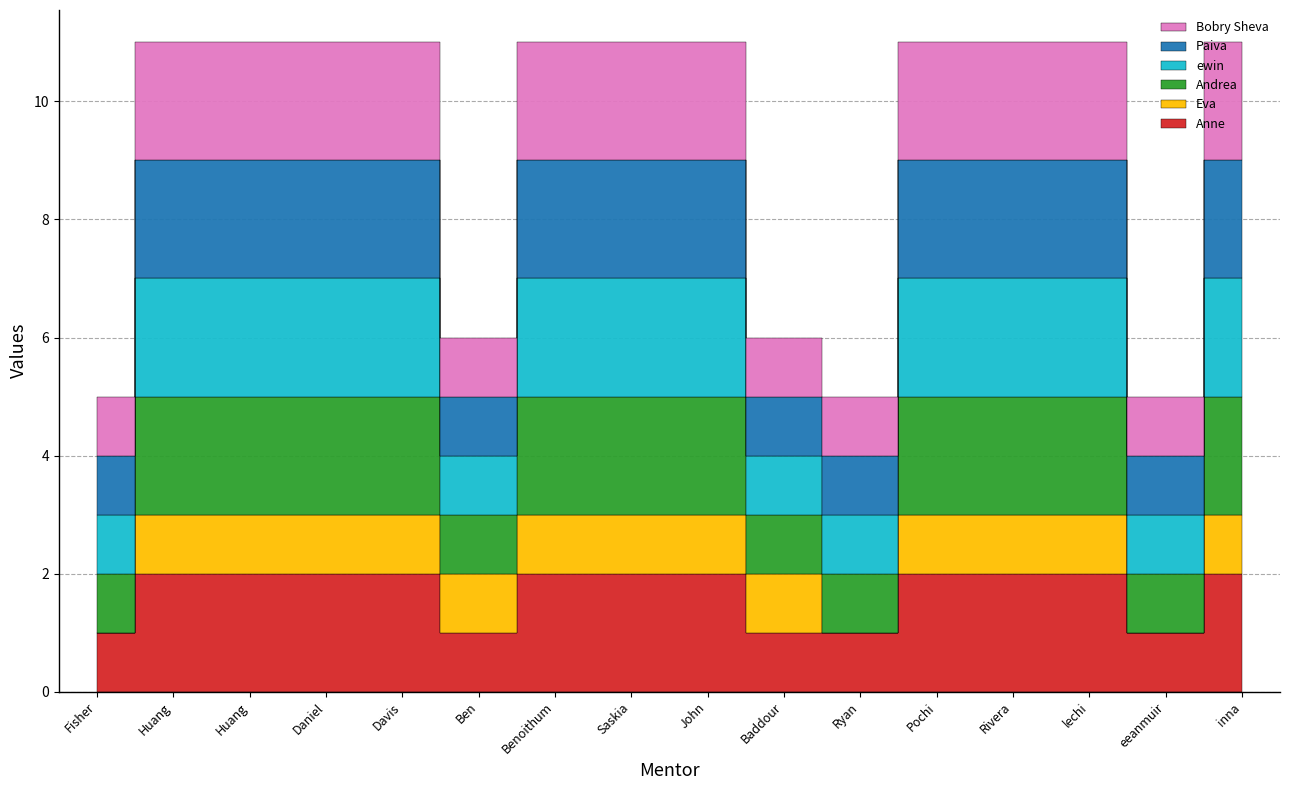

Reading right to left, list all the values displayed in this chart.

Anne: 2	1	2	2	2	1	1	2	2	2	1	2	2	2	2	1
Eva: 1	0	1	1	1	0	1	1	1	1	1	1	1	1	1	0
Andrea: 2	1	2	2	2	1	1	2	2	2	1	2	2	2	2	1
ewin: 2	1	2	2	2	1	1	2	2	2	1	2	2	2	2	1
Paiva: 2	1	2	2	2	1	1	2	2	2	1	2	2	2	2	1
Bobry Sheva: 2	1	2	2	2	1	1	2	2	2	1	2	2	2	2	1